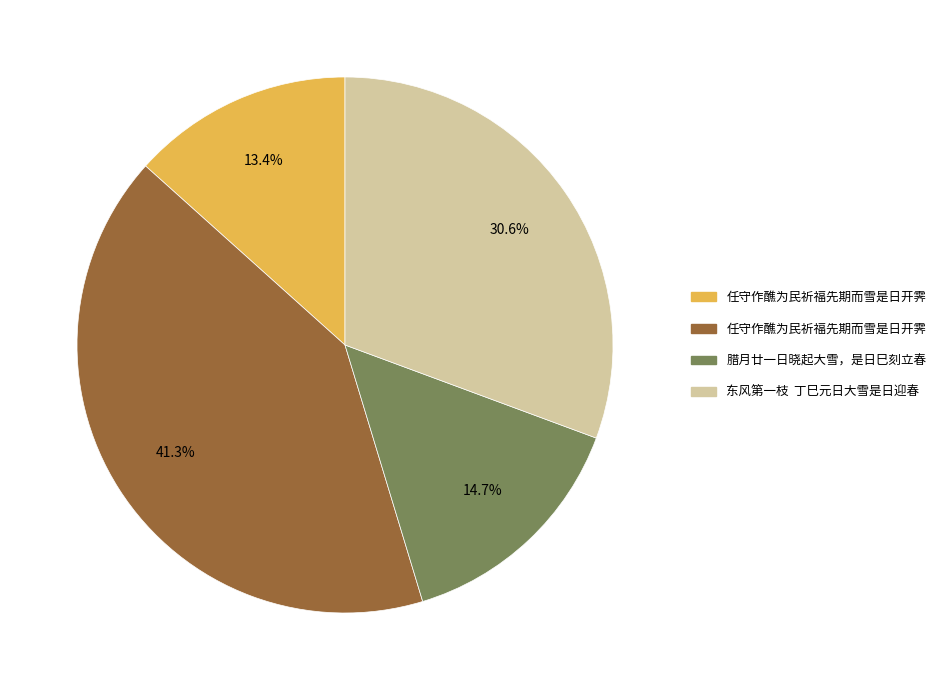

Is there any slice that represents more than half of the pie?

No